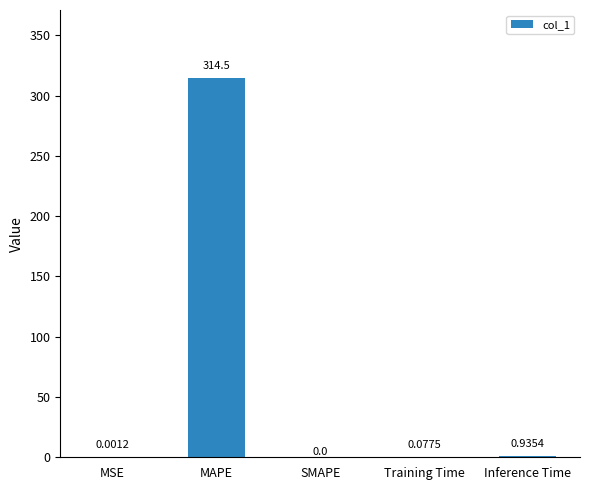

What is the sum of the values at Training Time and Inference Time?

1.0